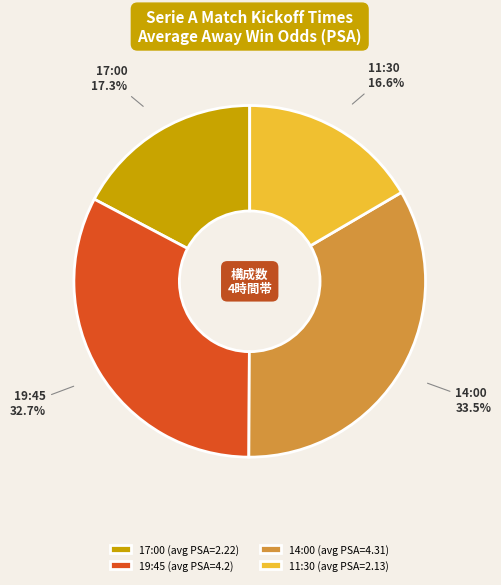

Do 19:45 and 11:30 together represent more than half of the pie?

No